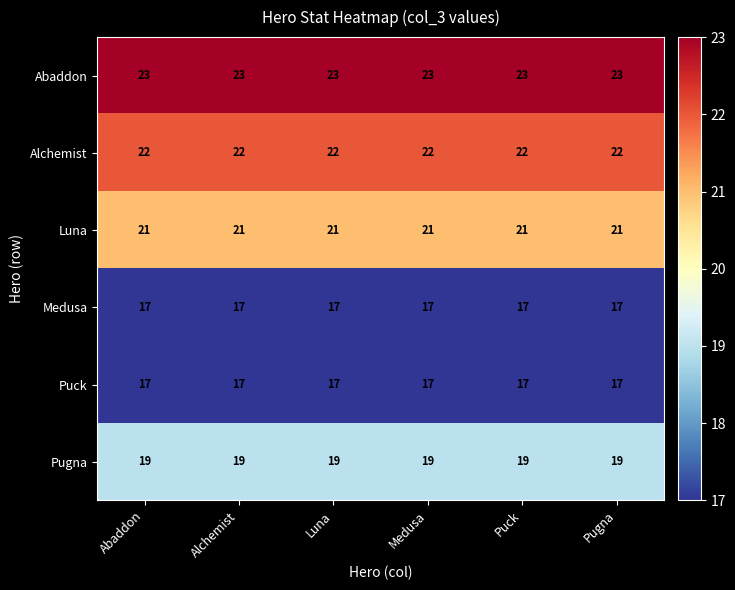

What is the maximum value for Puck?

17